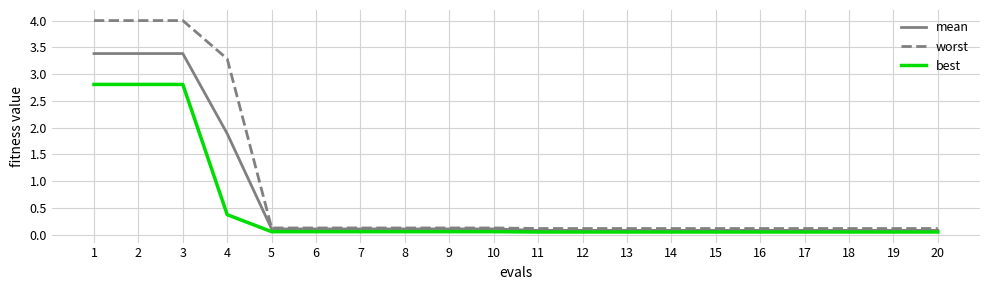

True or false: worst has a value of 4.0 at 1.

True